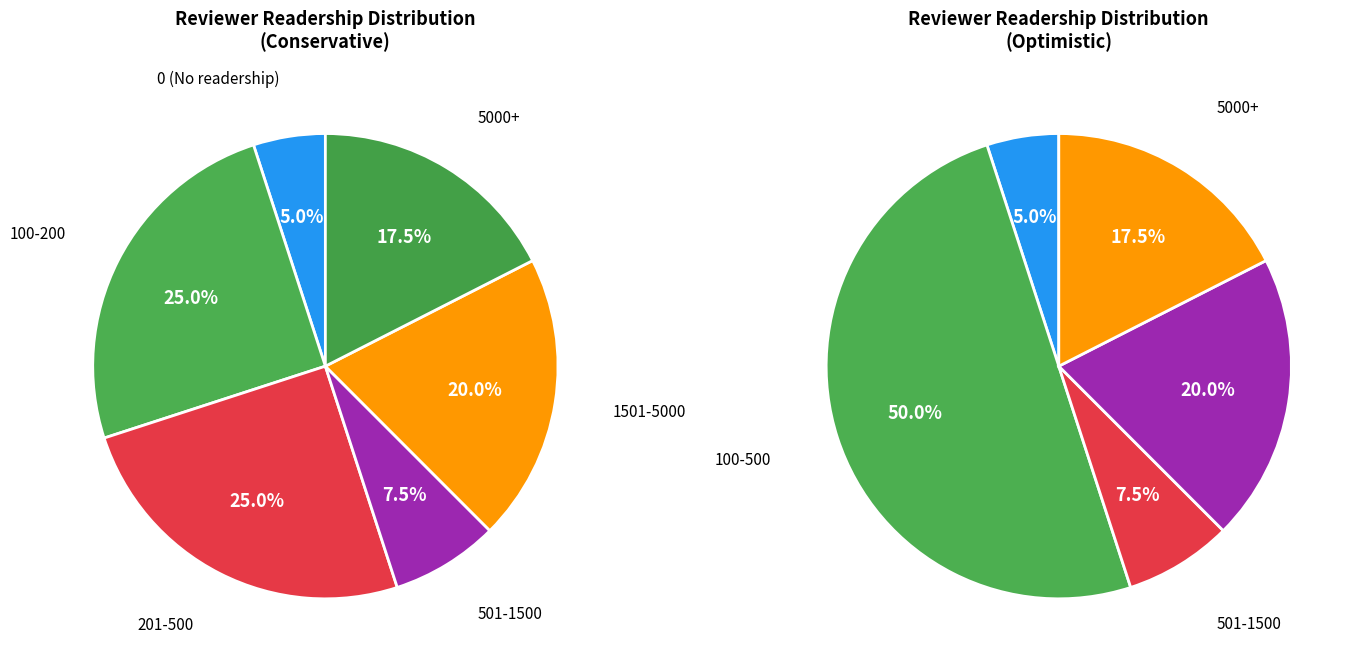

How many slices are in this pie chart?

6